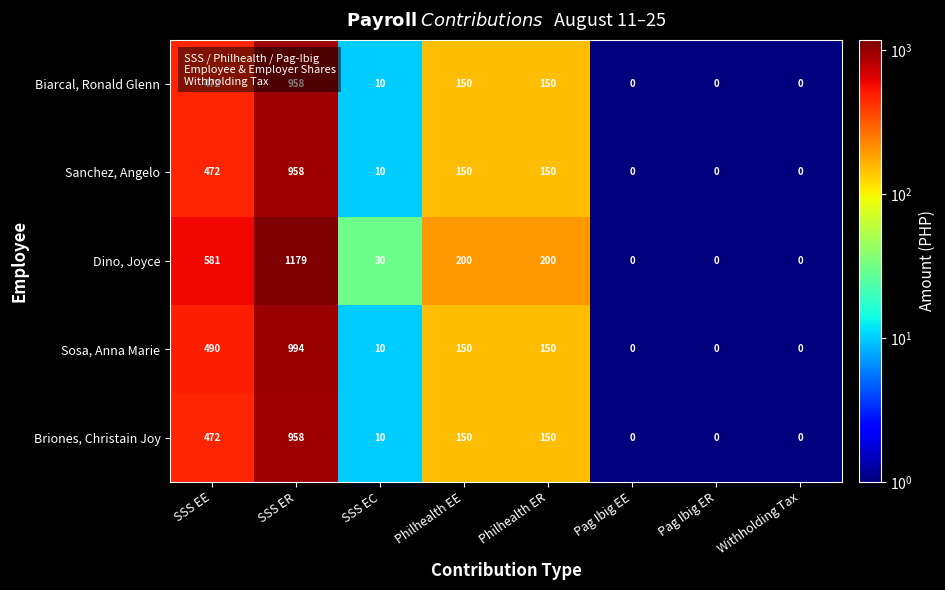

What is the smallest value displayed?

0